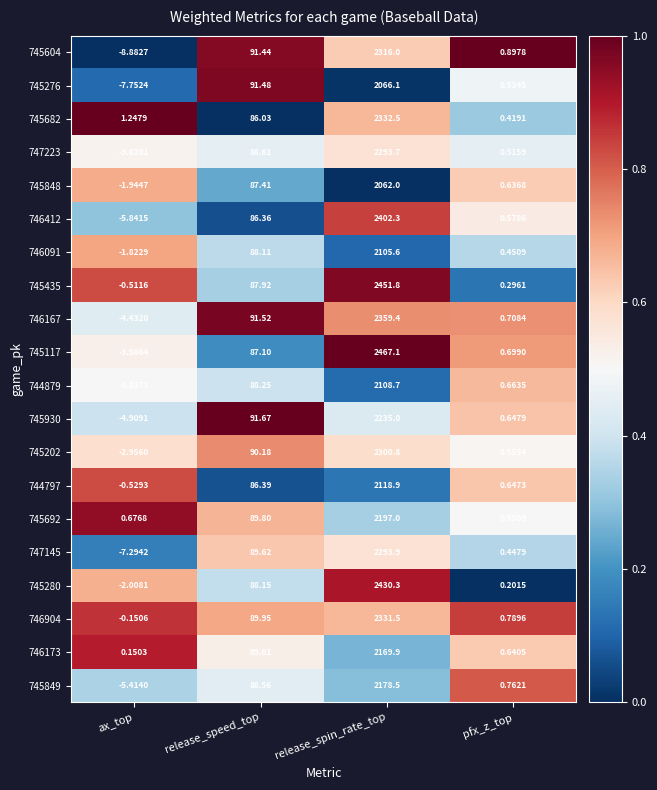

Which series has the widest spread of values?

745117